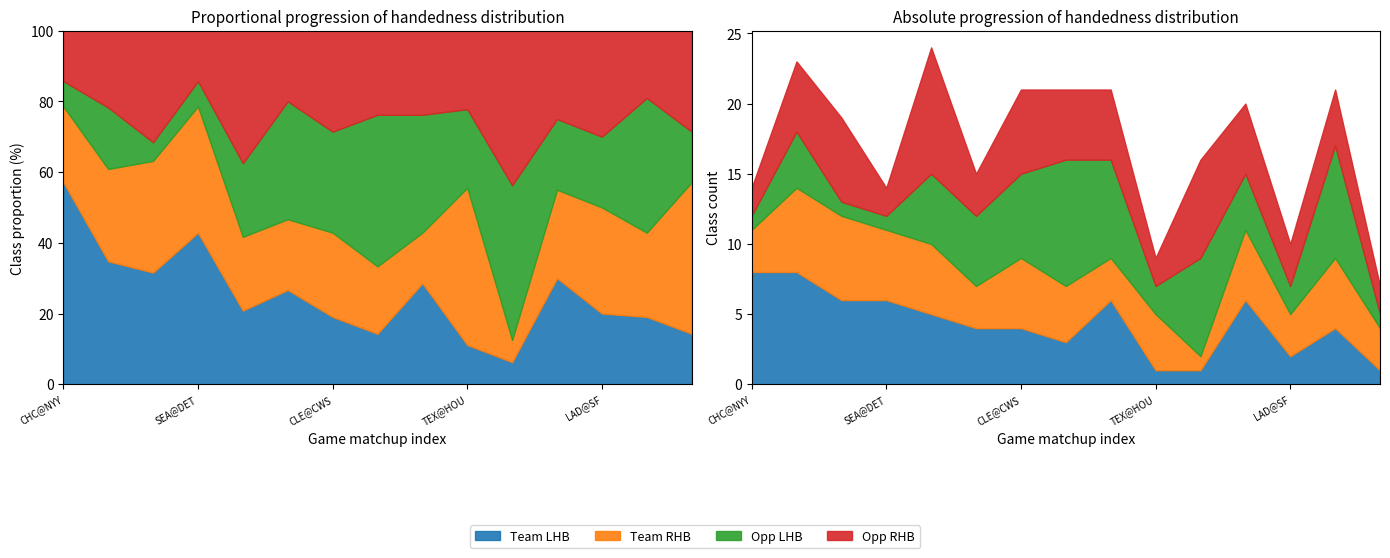

Which series has the largest range (max minus min)?

Opp LHB